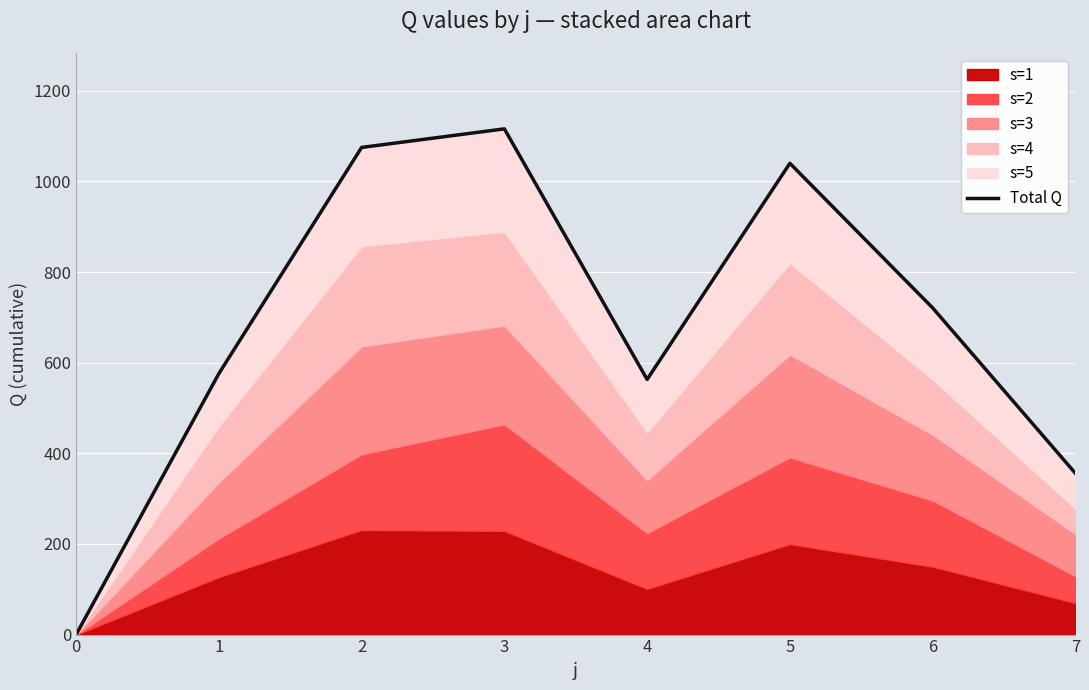

The chart shows a value of 378 at 1. True or false?

False